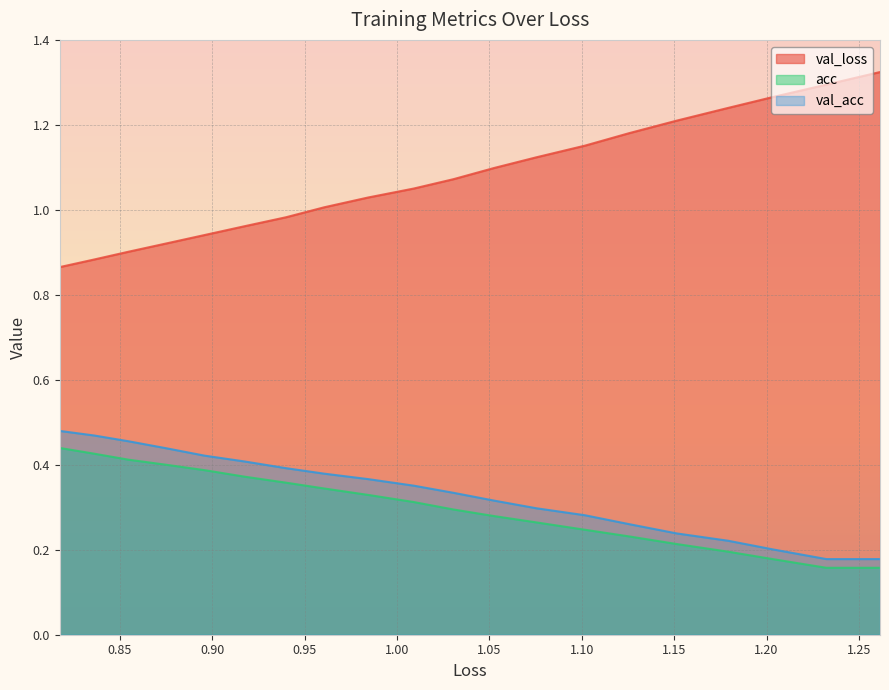

What are all the series names shown in the legend?

val_loss, acc, val_acc